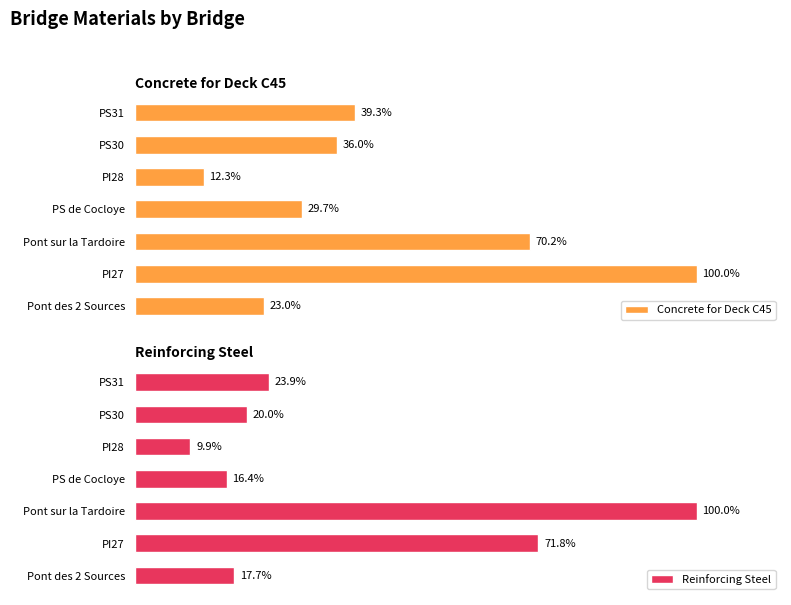

The Concrete for Deck C45 series shows 48.8 at 5. True or false?

False